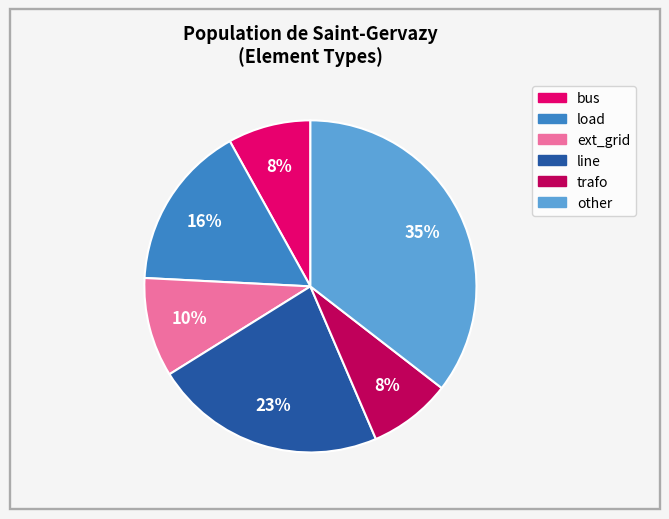

To the nearest percent, what is the combined percentage of bus and ext_grid?

18%